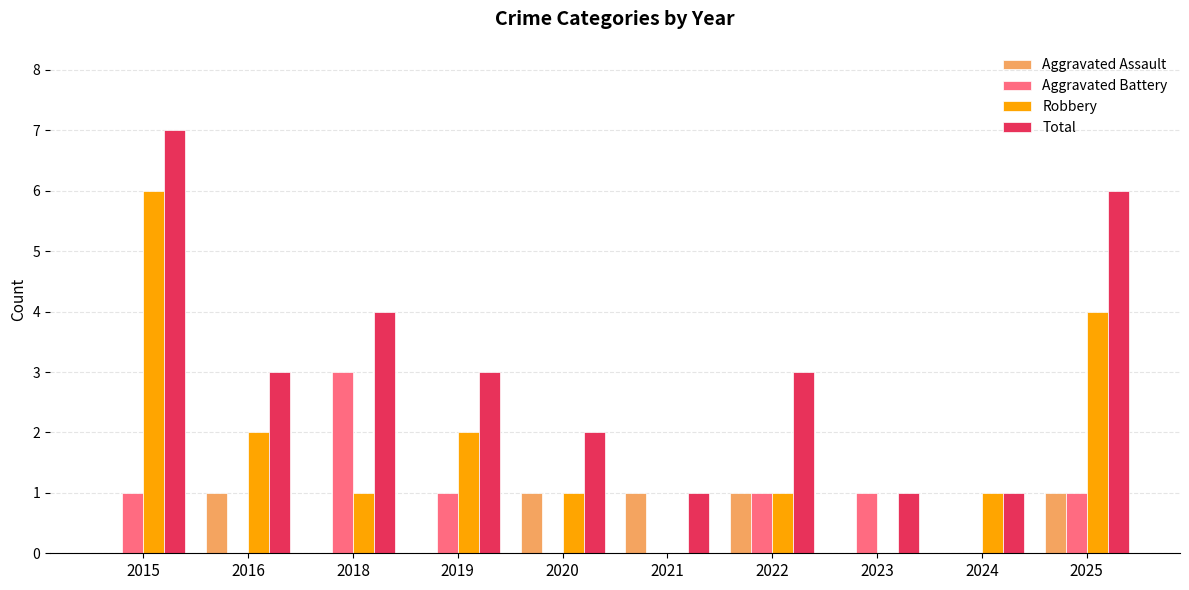

What is the sum of the Total values at 2019 and 2016?

6